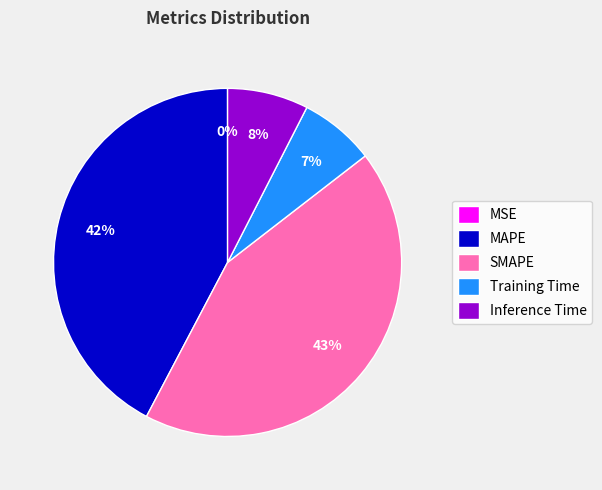

To the nearest percent, what is the combined percentage of Inference Time and MAPE?

50%